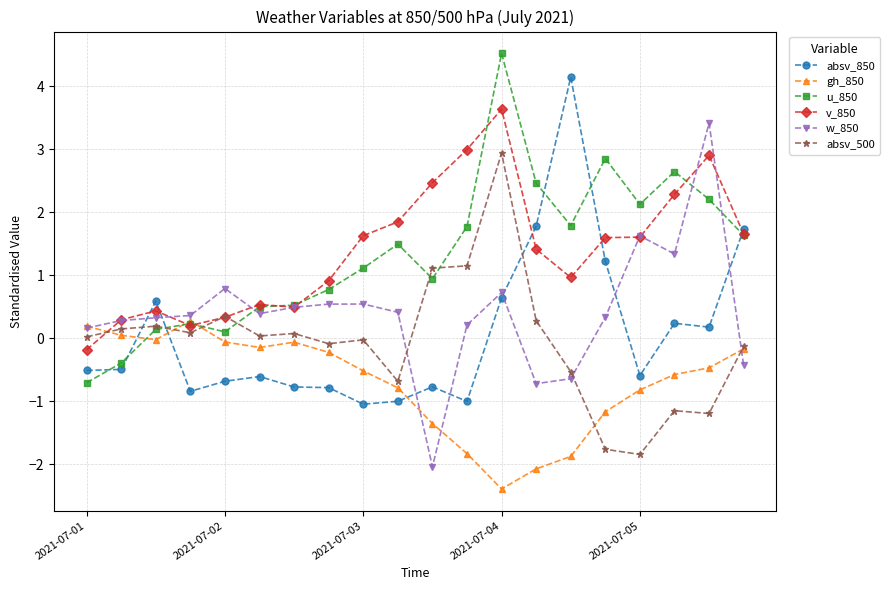

What is the greatest value displayed?

4.5